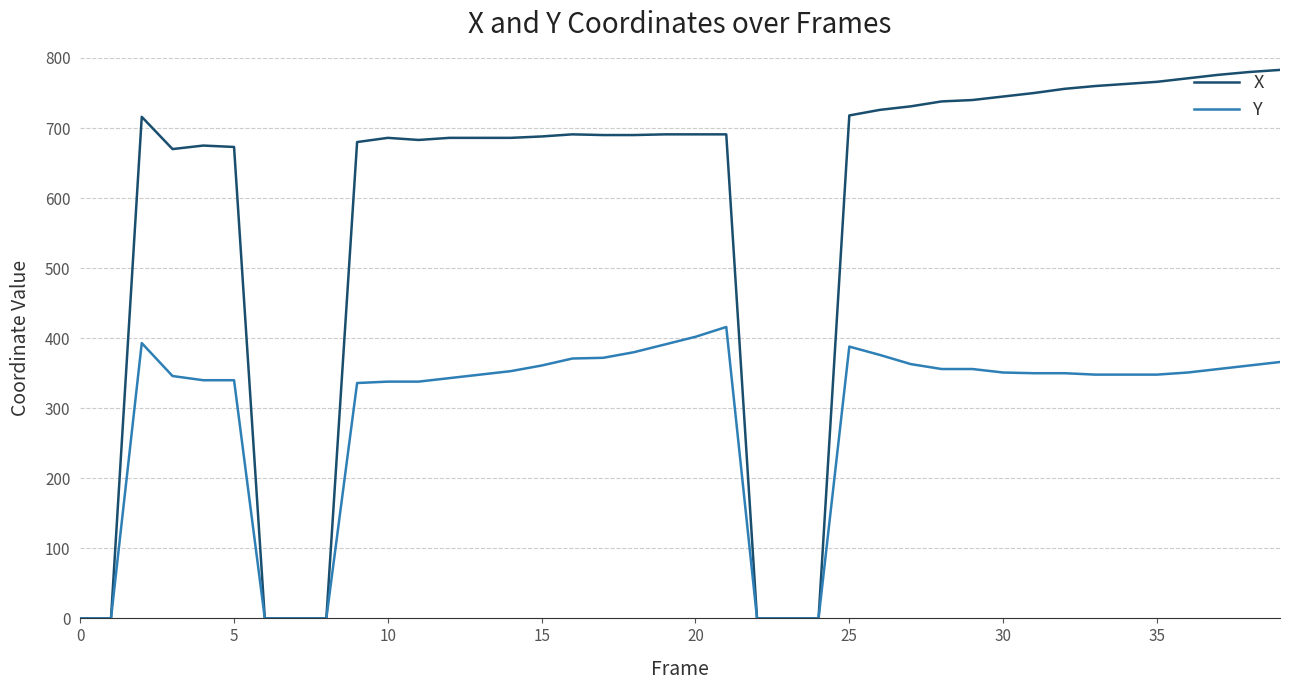

Does the chart have visible grid lines?

Yes